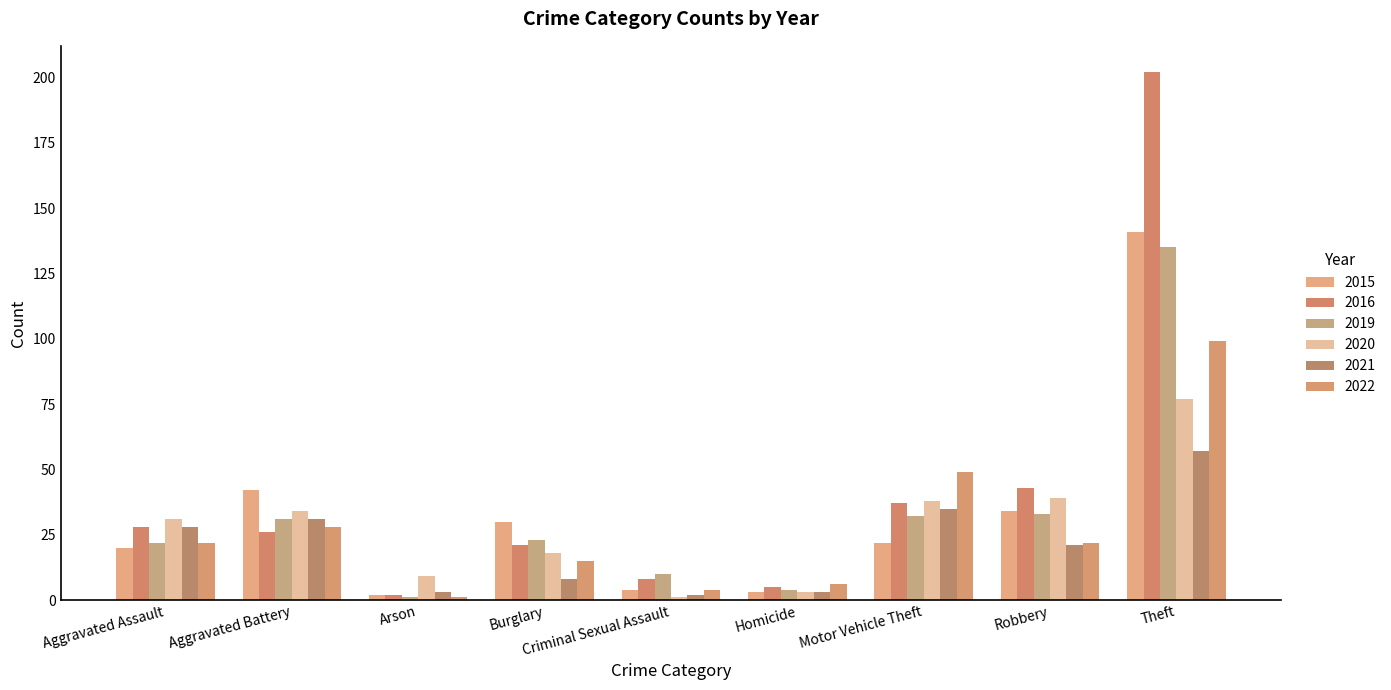

Where is 2016 nearest to the value 102?

Robbery